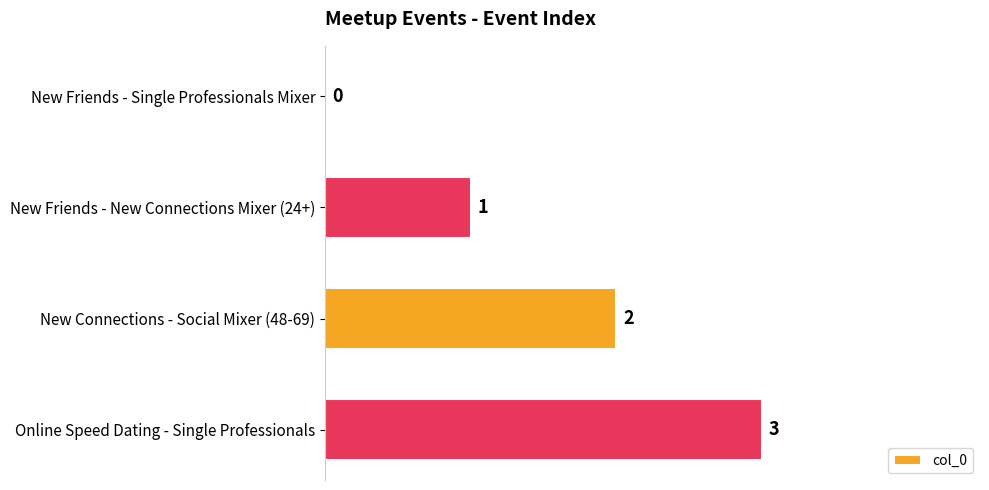

Is it true that the value at New Friends - New Connections Mixer (24+) is 0?

False